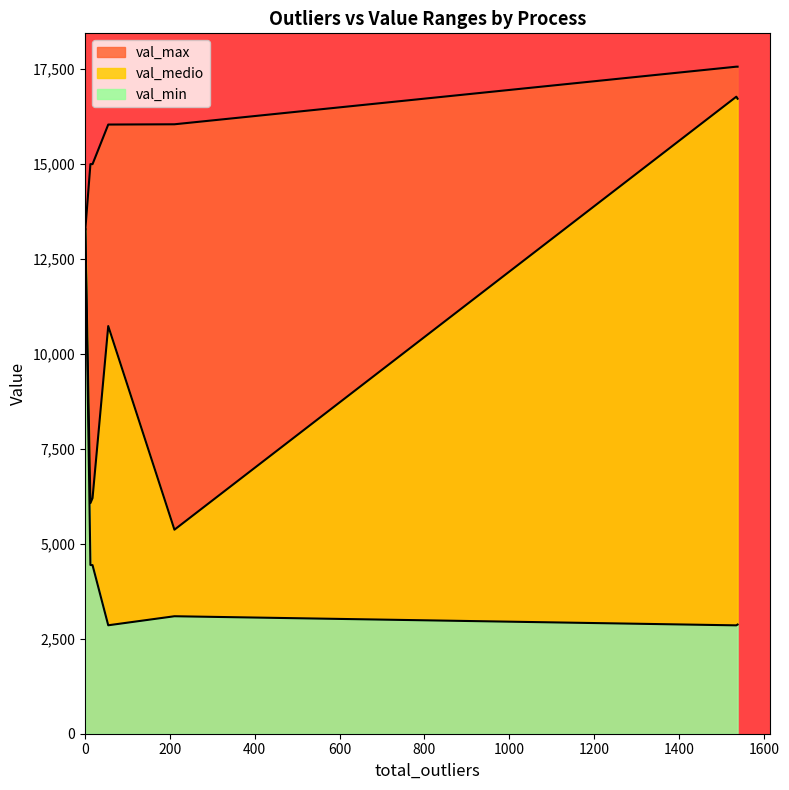

At how many categories does at least one series exceed 8223?

7